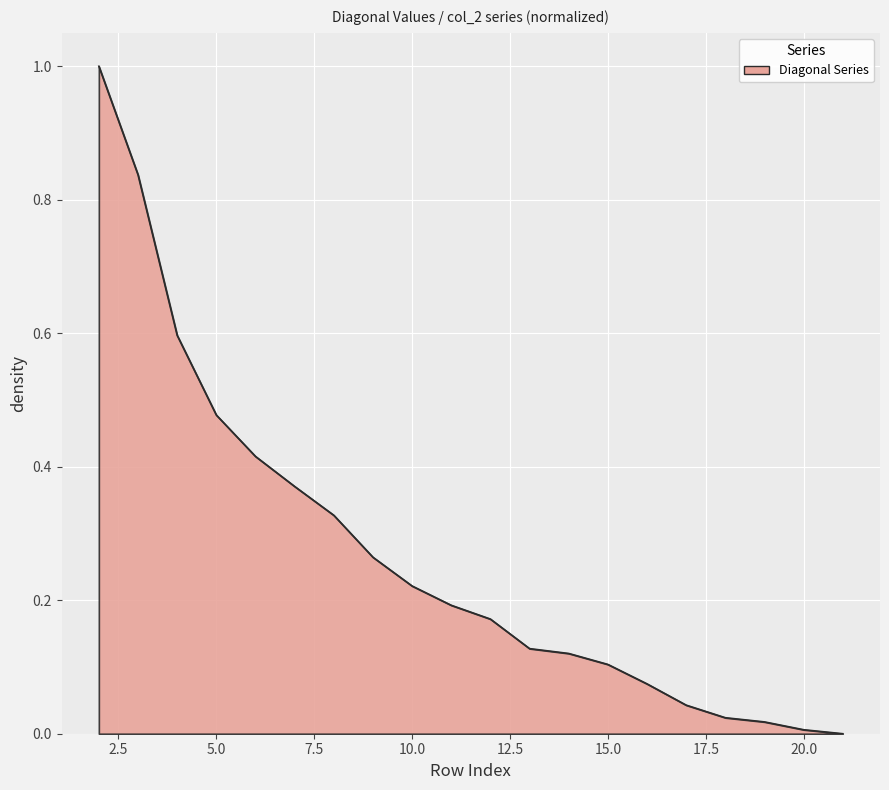

What is the difference between the maximum and minimum values?

1.0